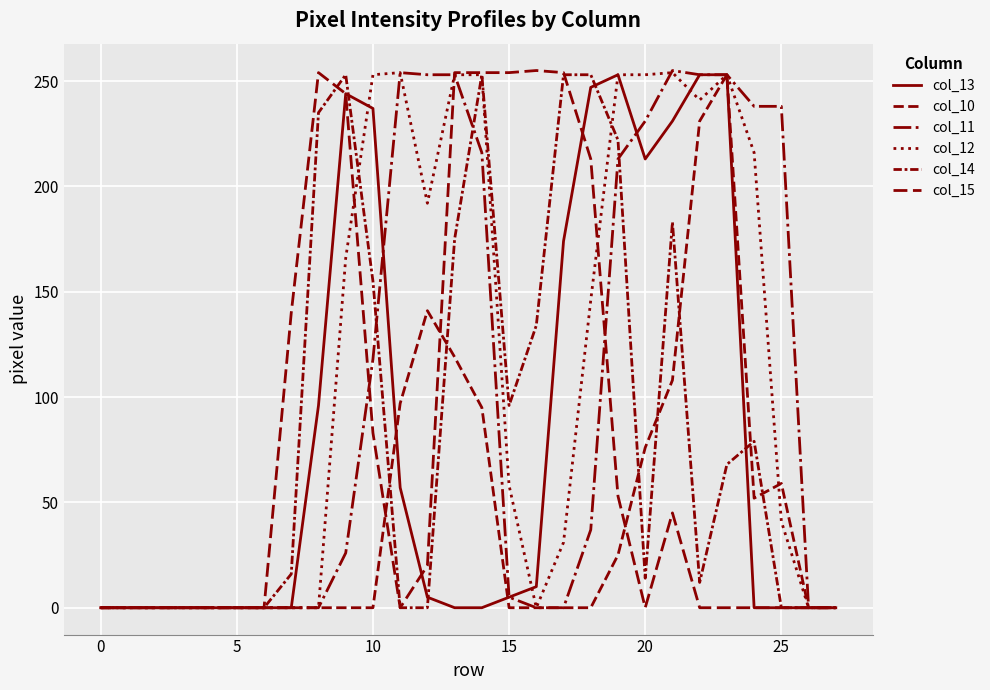

Does the chart display data point markers on the line(s)?

No